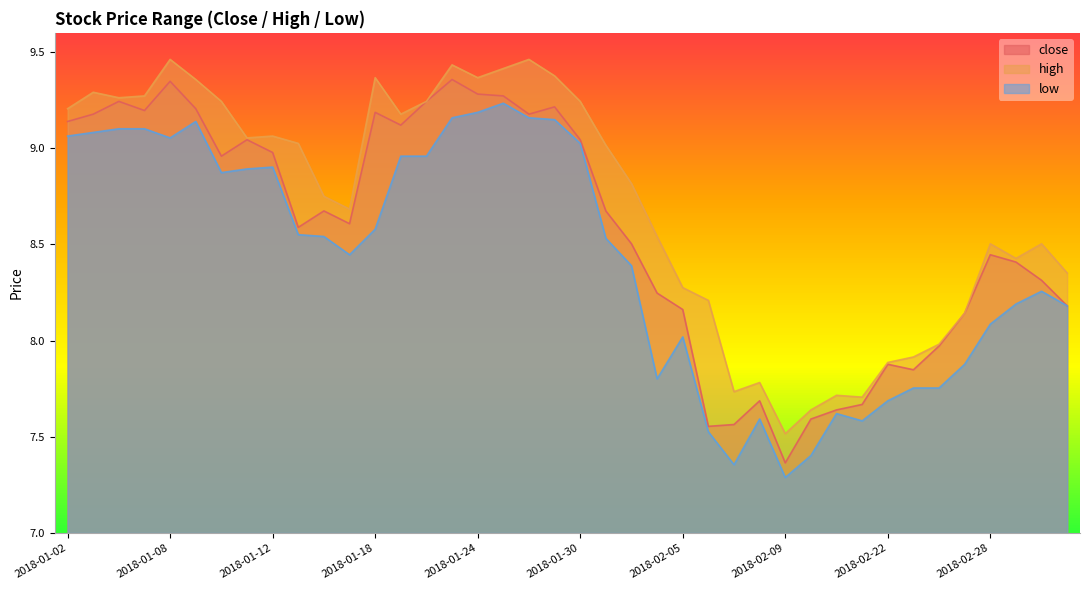

At how many categories does at least one series exceed 8?

31